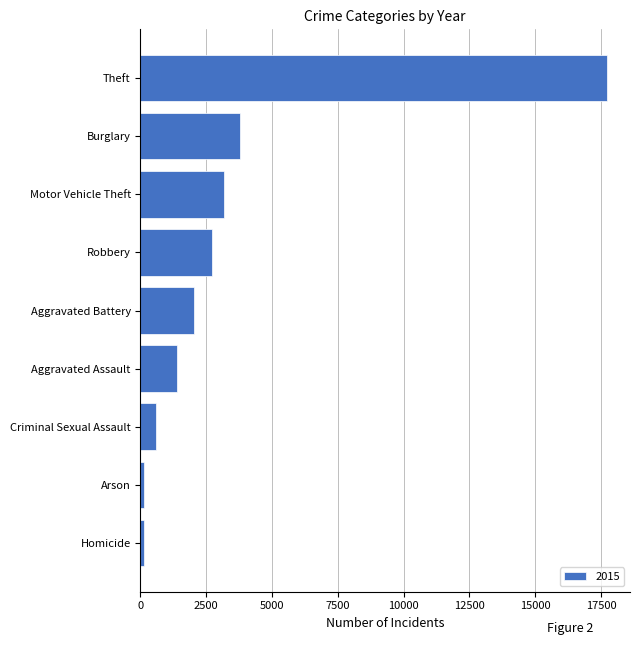

Count the number of data series in this chart.

1